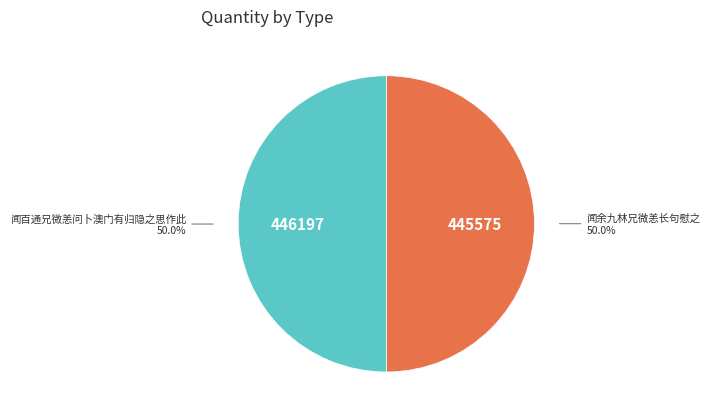

To the nearest percent, what percentage of the pie is 闻百通兄微恙问卜澳门有归隐之思作此?

50%